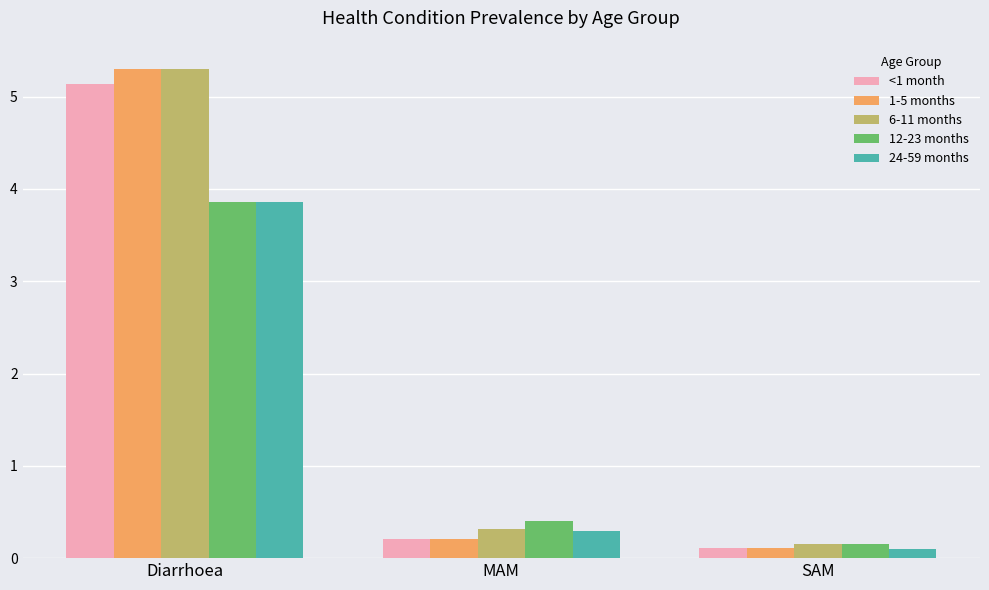

Reading left to right, what are all the values shown in this chart?

<1 month: Diarrhoea=5.1	MAM=0.2	SAM=0.1
1-5 months: Diarrhoea=5.3	MAM=0.2	SAM=0.1
6-11 months: Diarrhoea=5.3	MAM=0.3	SAM=0.2
12-23 months: Diarrhoea=3.9	MAM=0.4	SAM=0.2
24-59 months: Diarrhoea=3.9	MAM=0.3	SAM=0.1